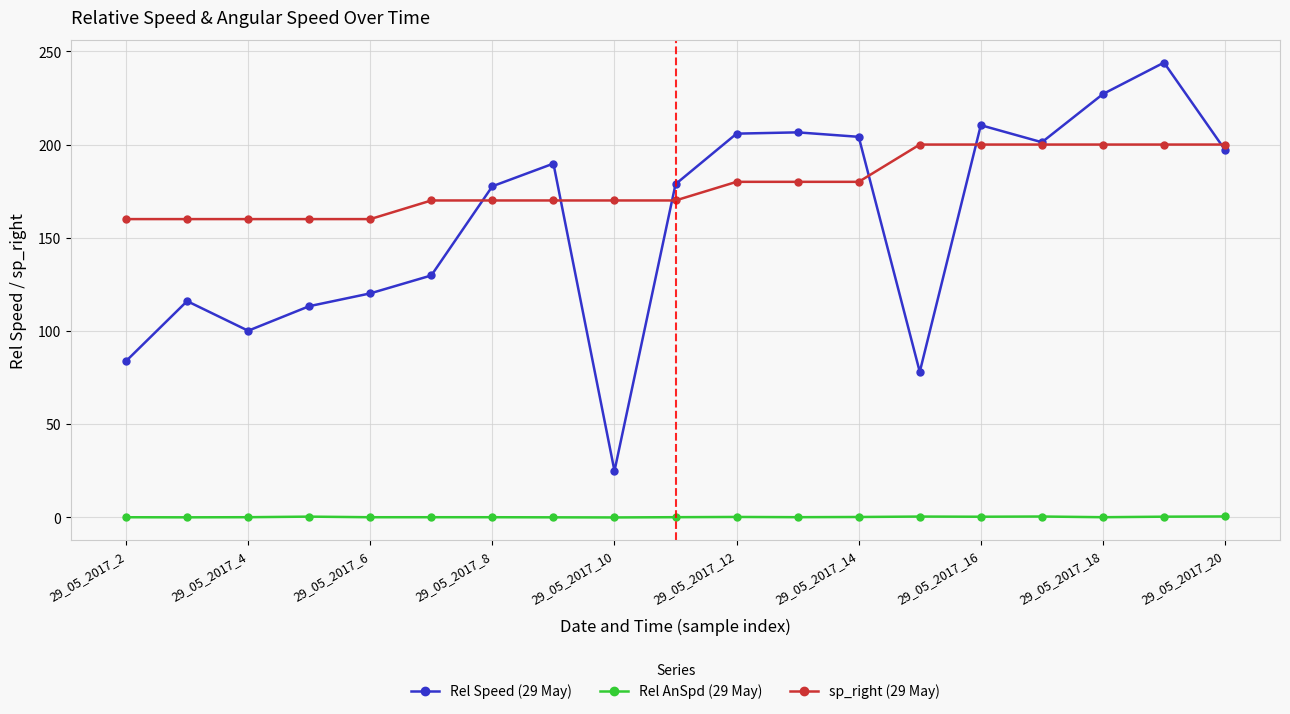

What is the greatest value displayed?

244.0